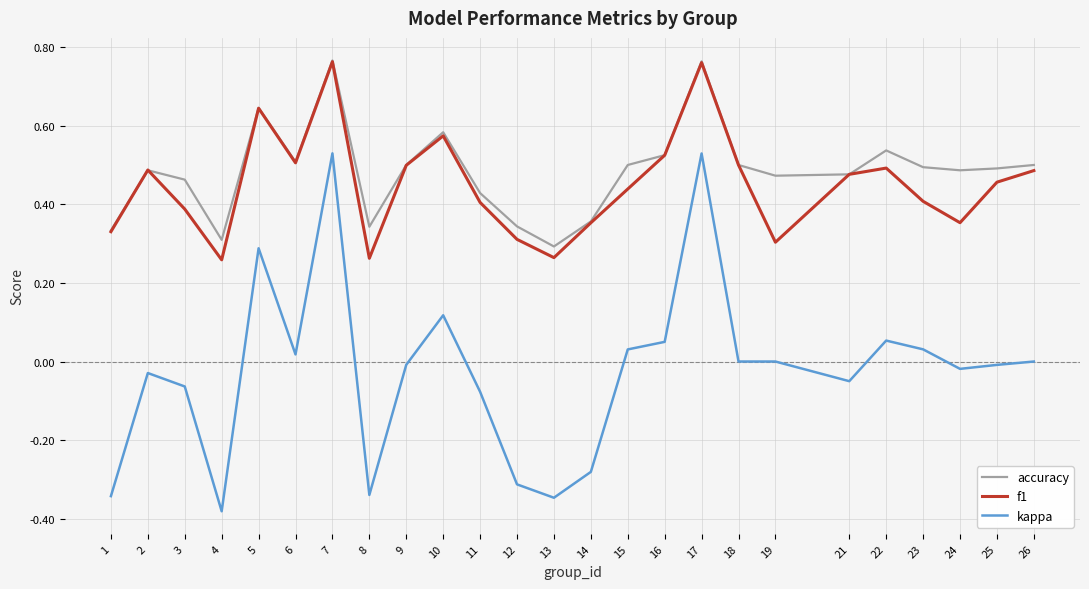

True or false: kappa has more than 2 interior local peaks.

True